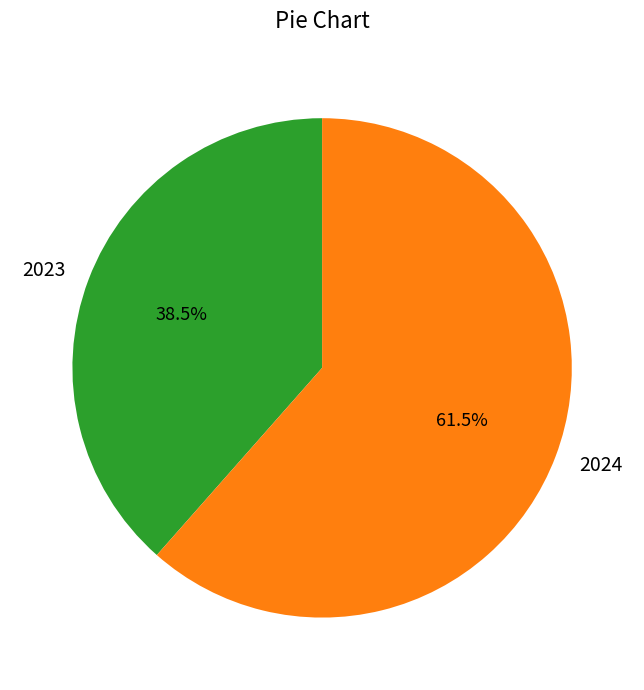

Is there a majority slice in this chart?

Yes